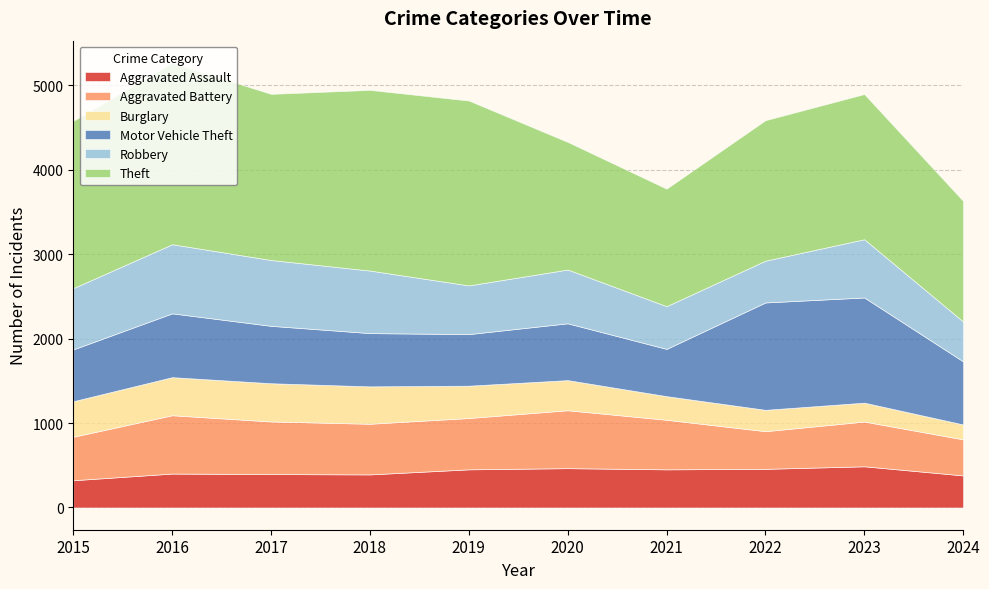

Does the chart have visible grid lines?

Yes